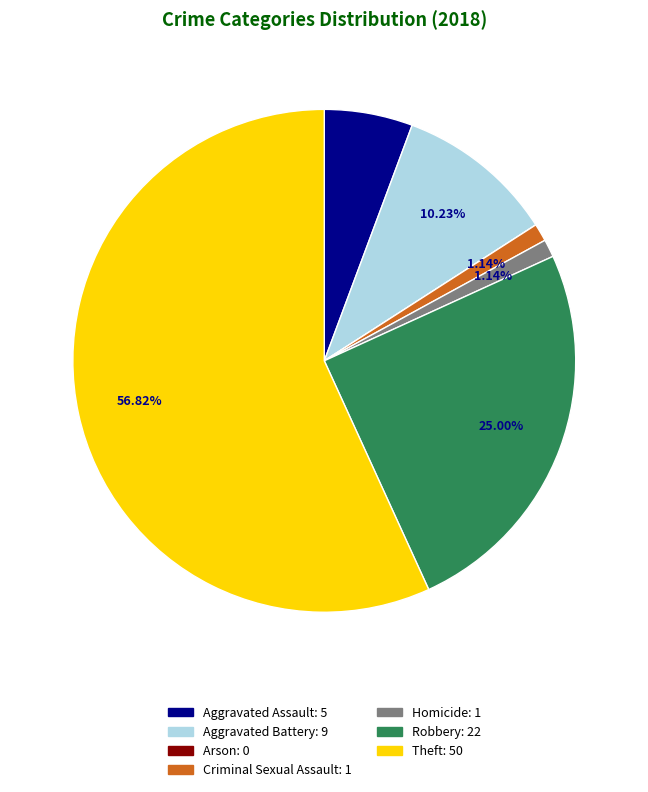

Which slice is the largest?

Theft